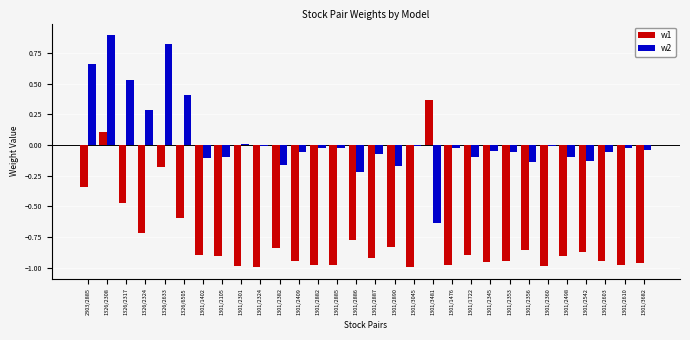

Does the chart contain stacked bars?

No